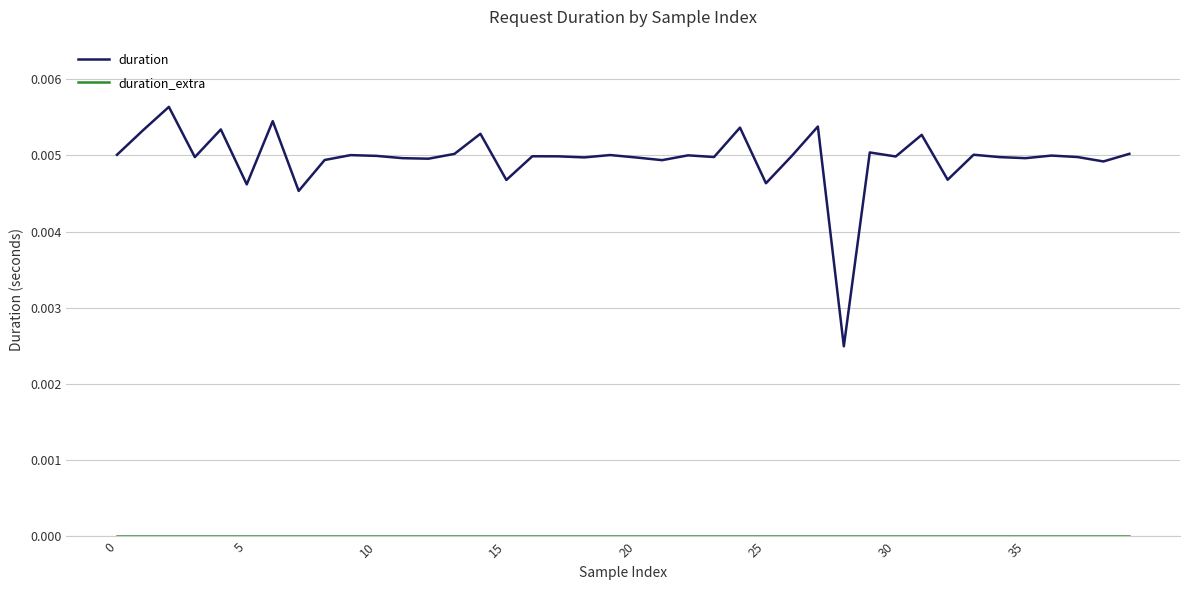

Which series has the largest total across all categories?

duration